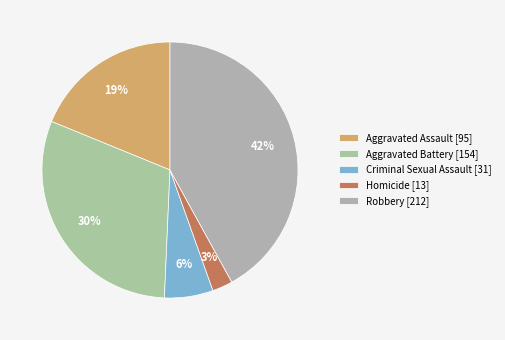

Count the number of slices in the pie.

5